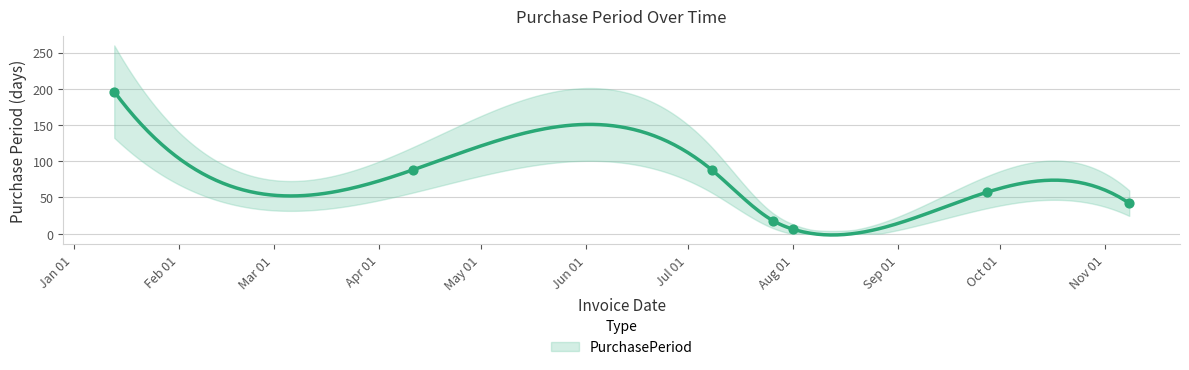

What is the change in value from 2017-01-13 to 2017-04-11?

-108